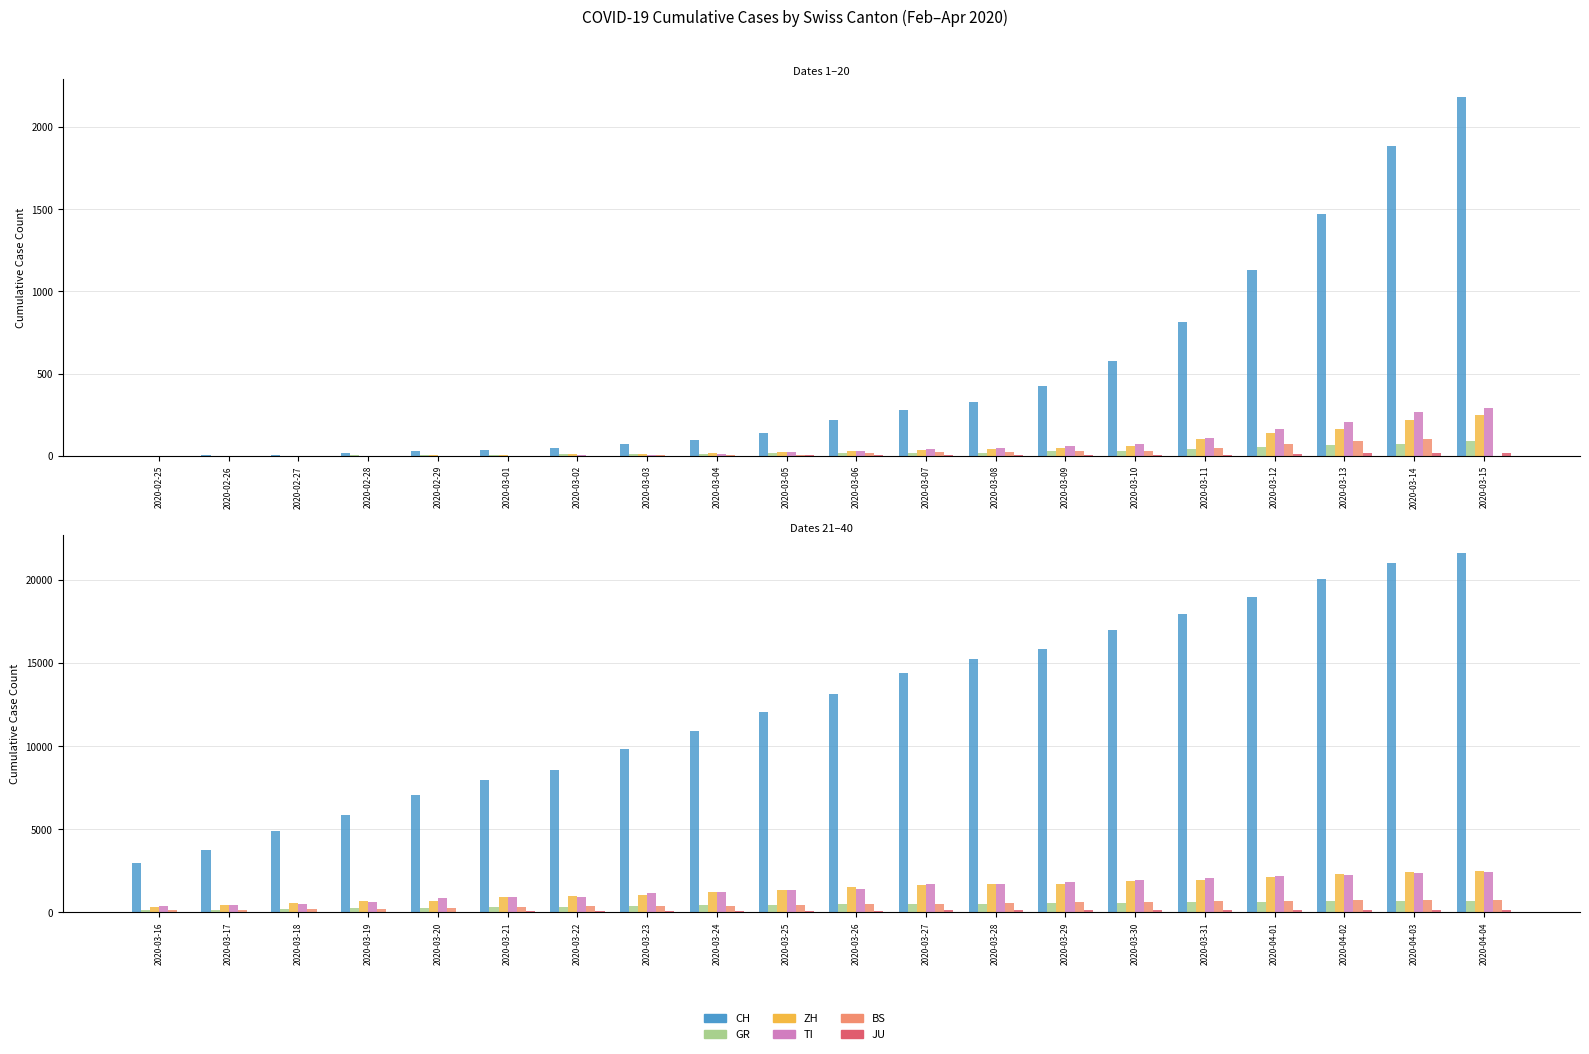

What is the label of the 17th bar from the right?

2020-03-19